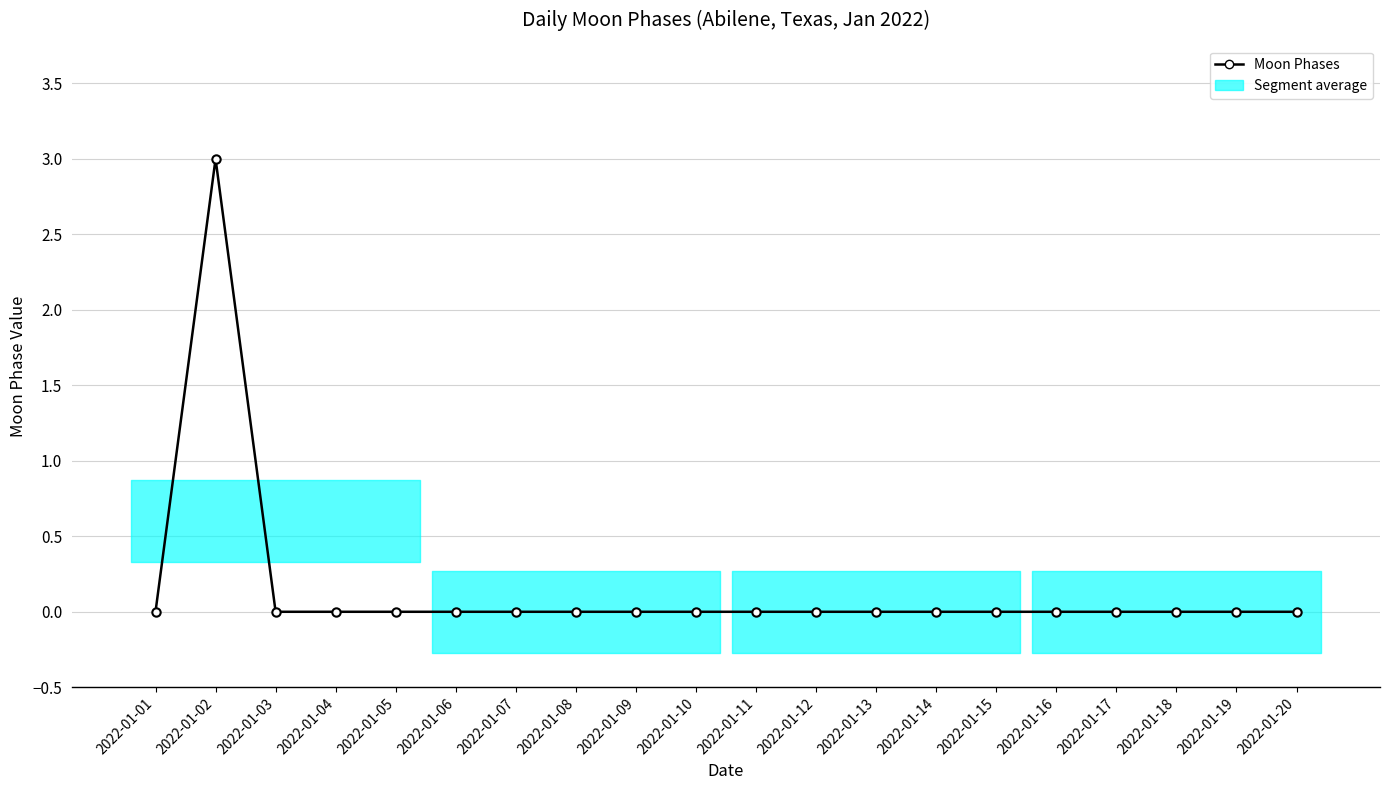

Is it true that the value at 2022-01-06 is 0?

True